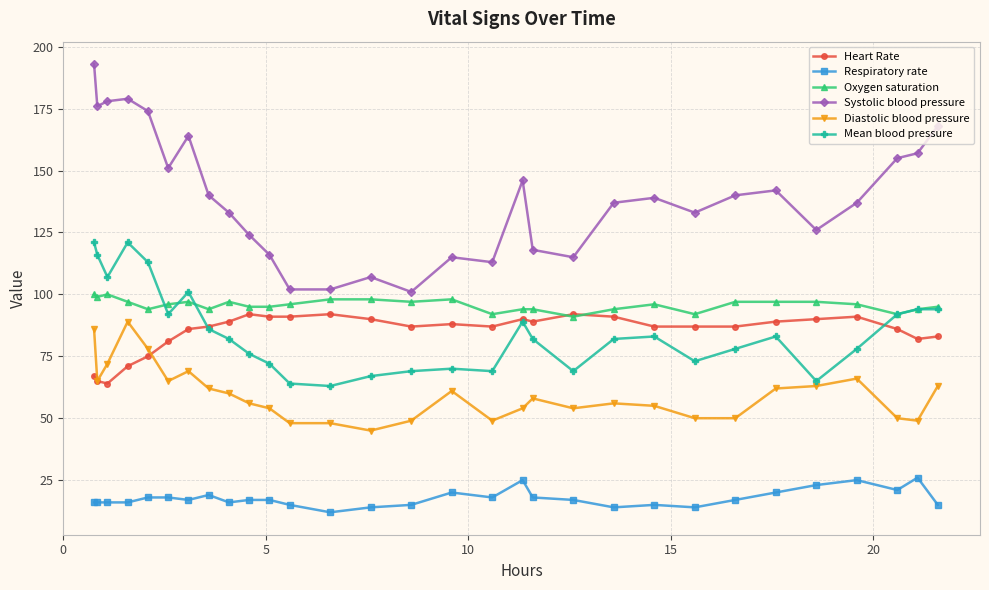

True or false: Diastolic blood pressure and Systolic blood pressure intersect in this chart.

False